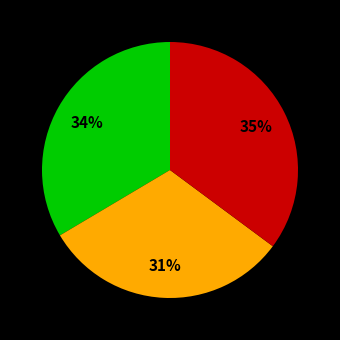

To the nearest percent, what is the average slice percentage?

33%